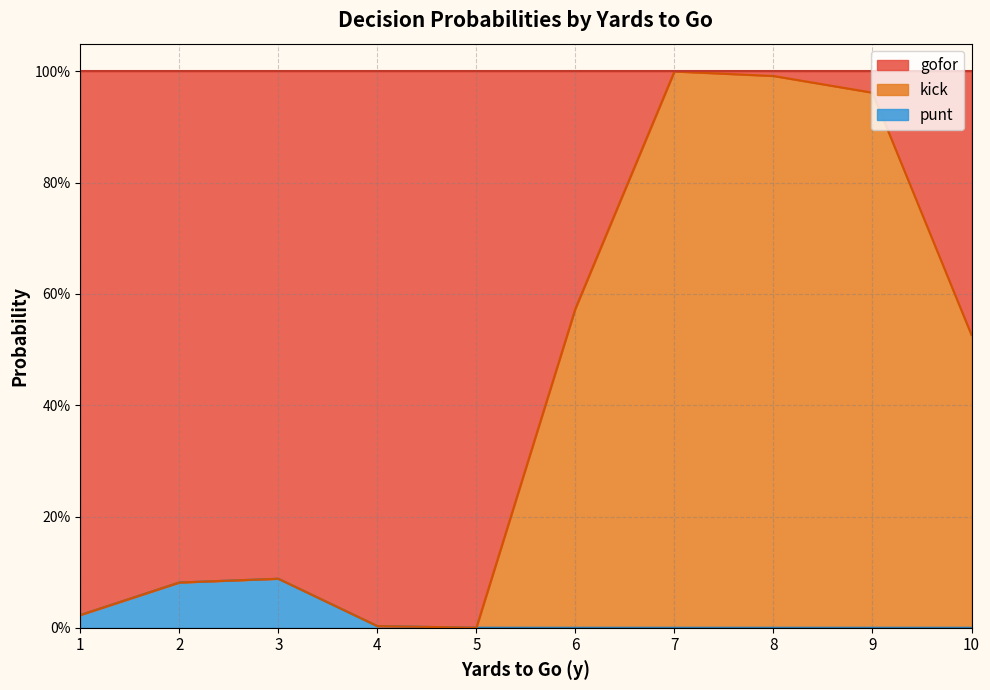

Does the chart have visible grid lines?

Yes